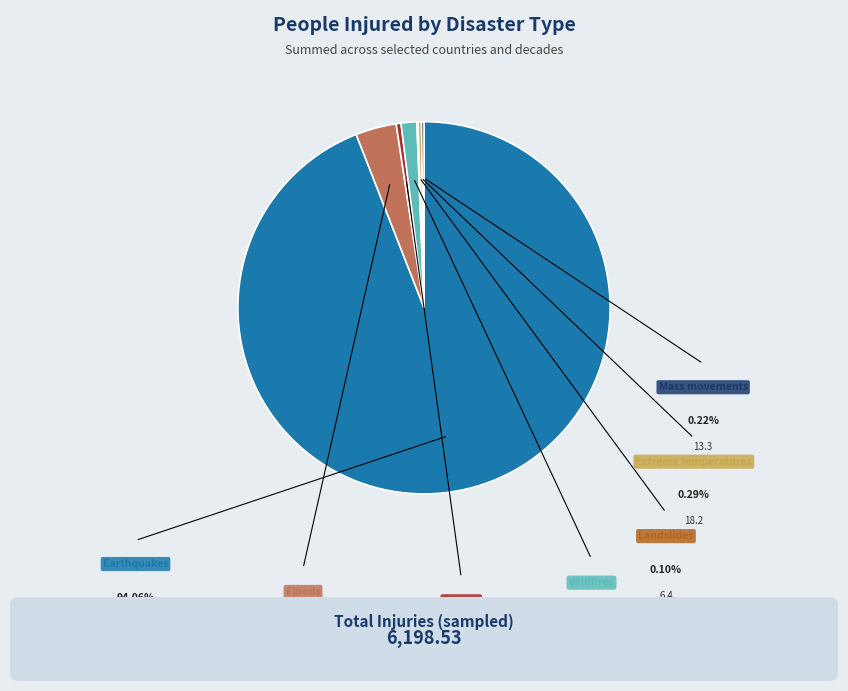

What is the change in value from Earthquakes to Landslides?

-5824.1